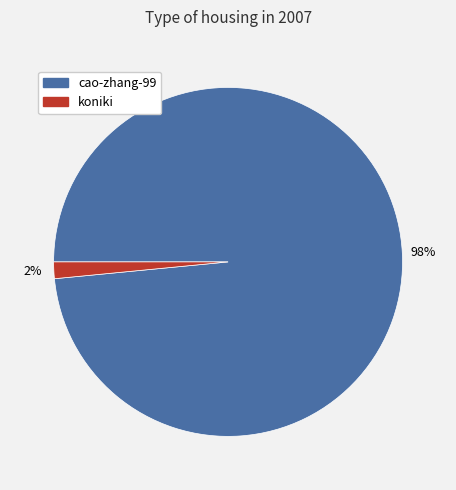

To the nearest percent, what is the average slice percentage?

50%